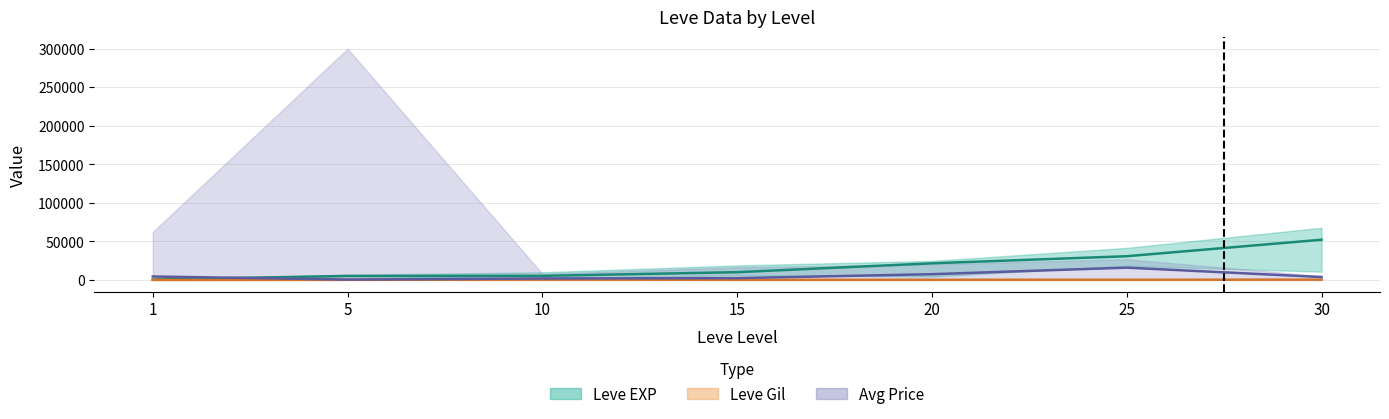

How many lines are shown in the chart?

3